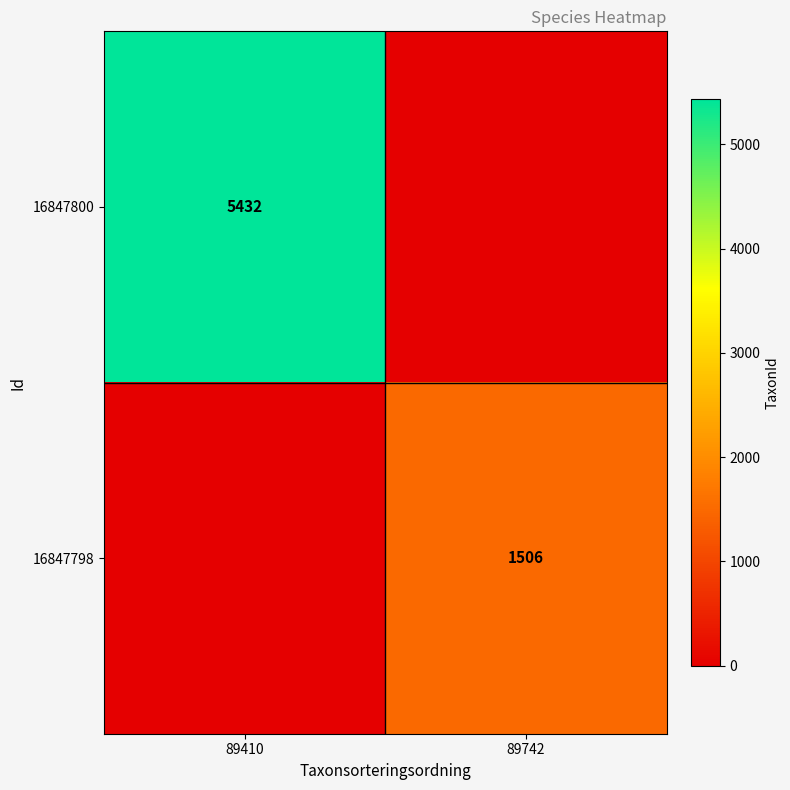

Is it true that 16847800 equals 3671 at 89410?

False